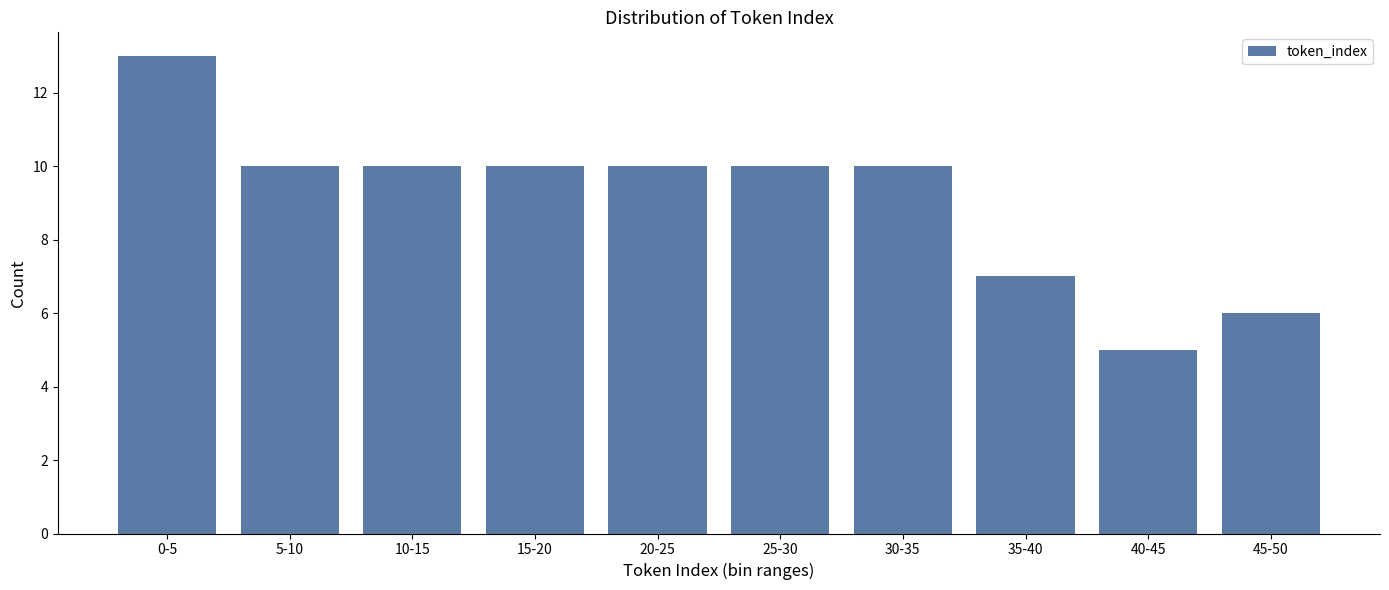

Reading right to left, transcribe all the data shown in this chart.

45-50=6	40-45=5	35-40=7	30-35=10	25-30=10	20-25=10	15-20=10	10-15=10	5-10=10	0-5=13